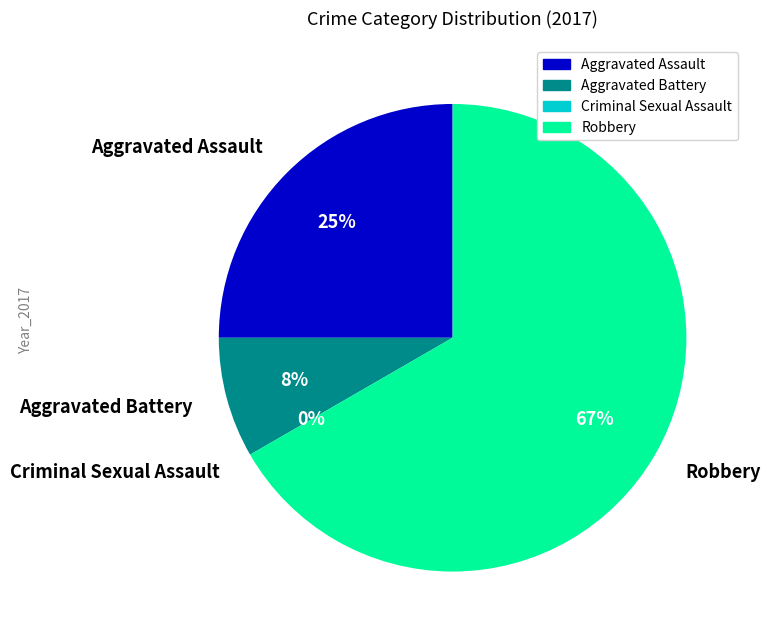

Does Aggravated Assault represent more than half of the total?

No